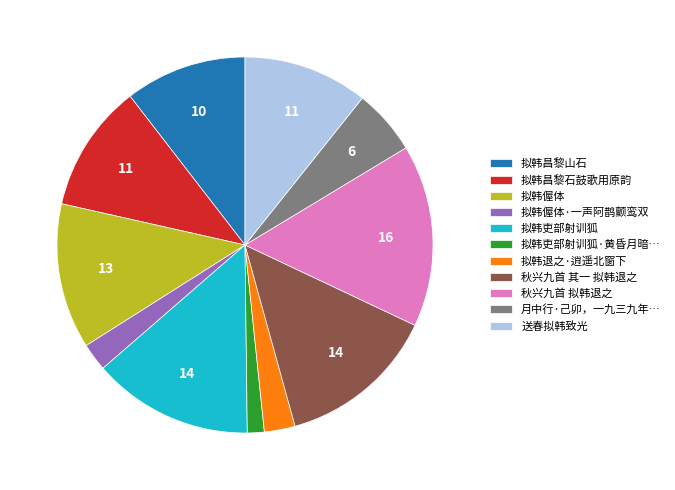

Approximately how many times larger is the value at 秋兴九首 其一 拟韩退之 compared to 送春拟韩致光?

1.3